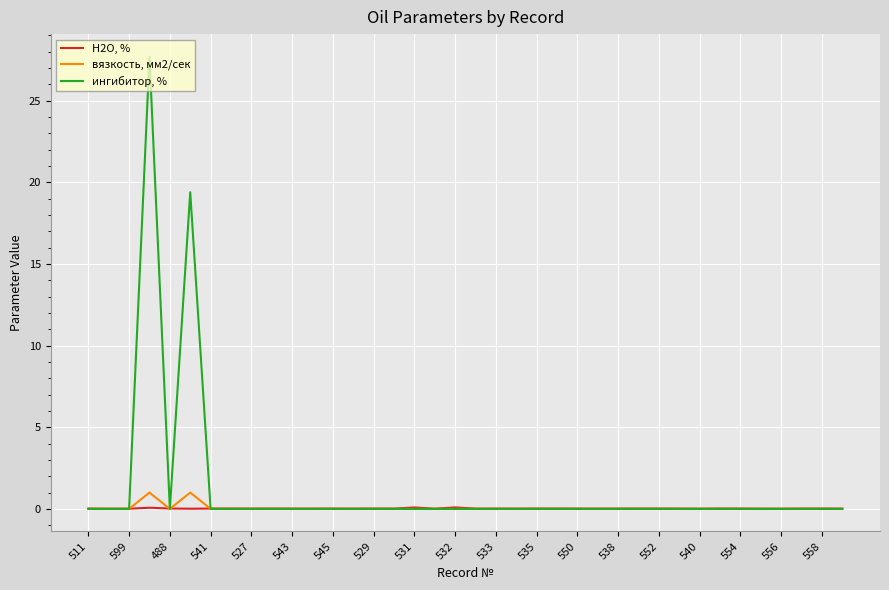

How many times do ингибитор, % and Н2О, % cross each other?

4